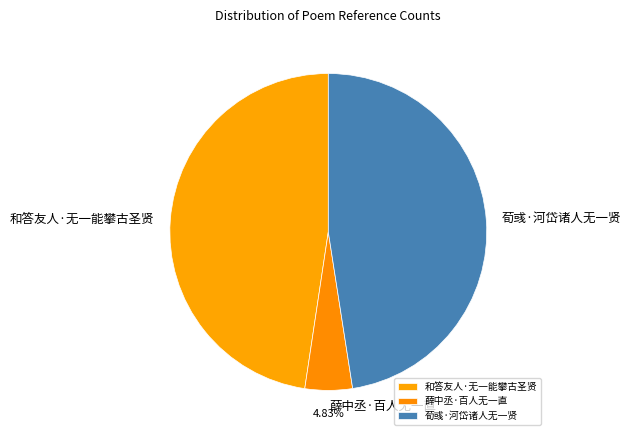

Combined, do 荀彧·河岱诸人无一贤 and 和答友人·无一能攀古圣贤 account for over 50%?

Yes